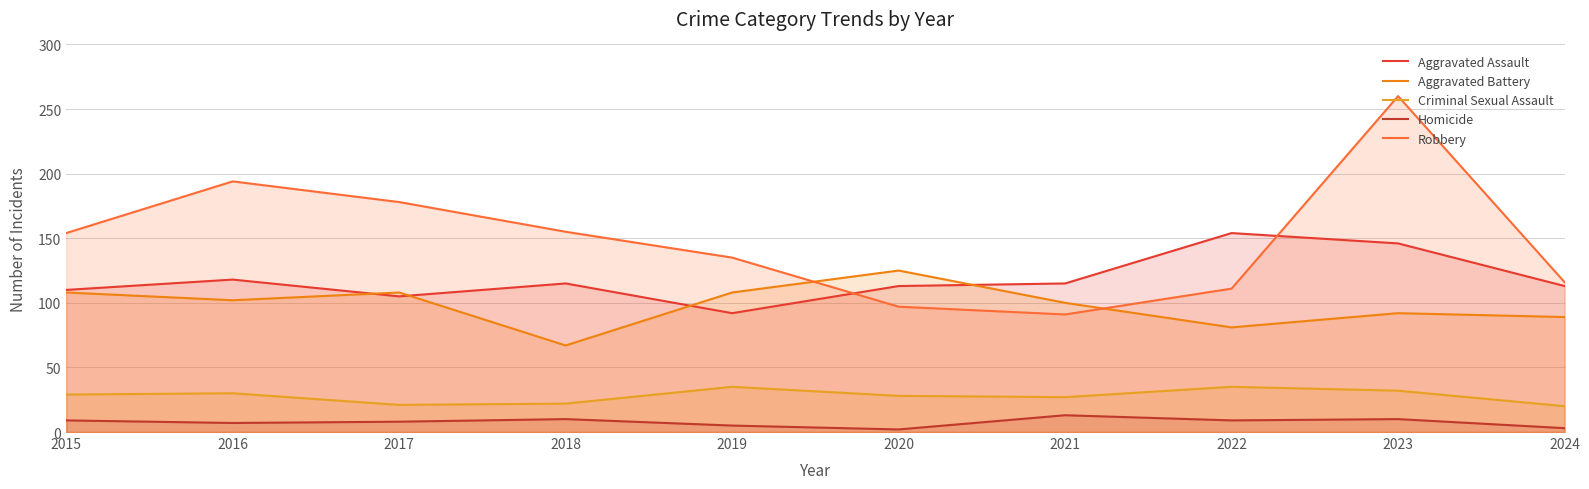

Is the value of Robbery at 2024 greater than the value of Homicide at 2018?

Yes